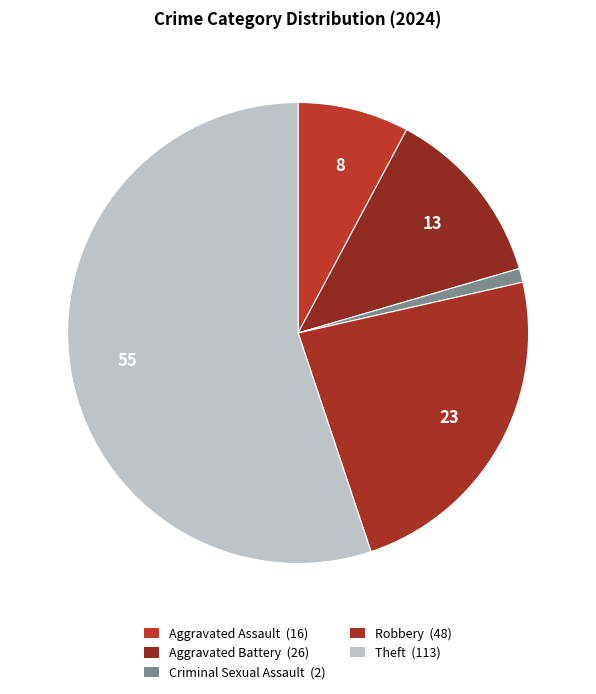

What is the largest slice in the pie chart?

Theft